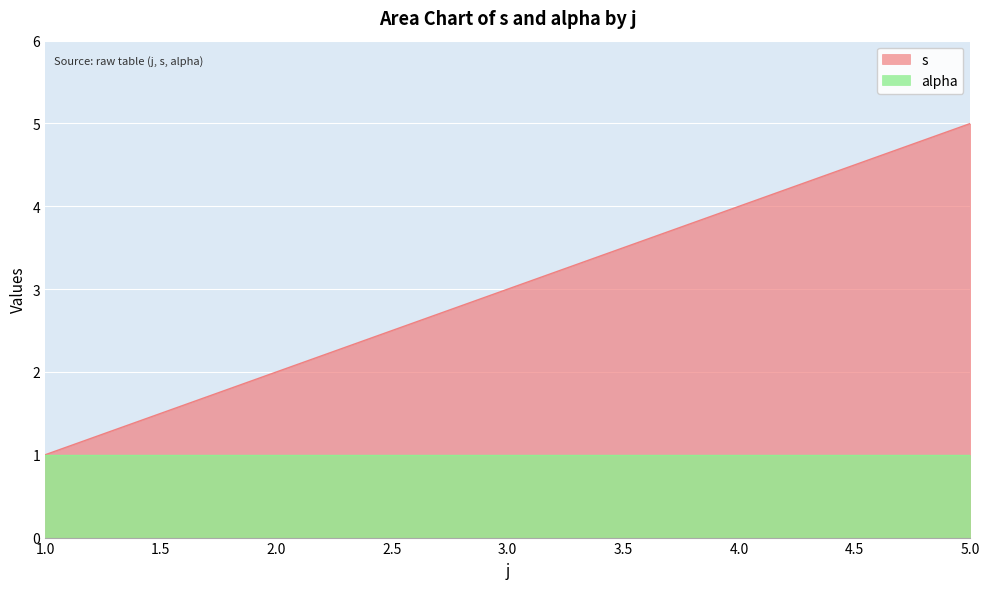

Count the number of categories in the chart.

5